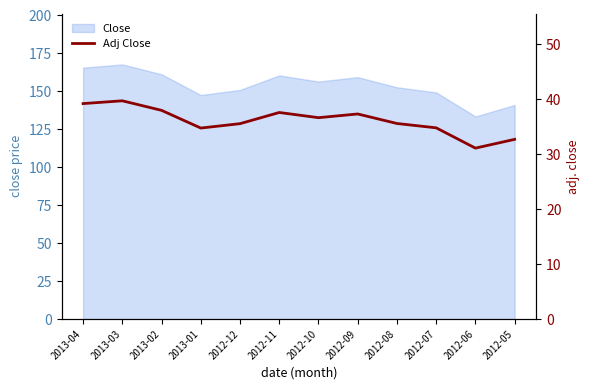

How many categories are shown in the chart?

12